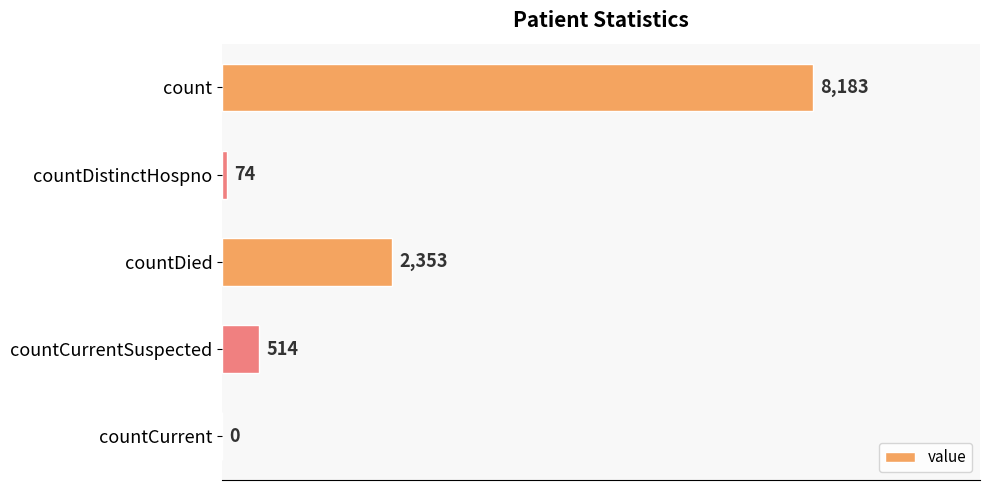

What is the change in value from countDistinctHospno to countDied?

+2279